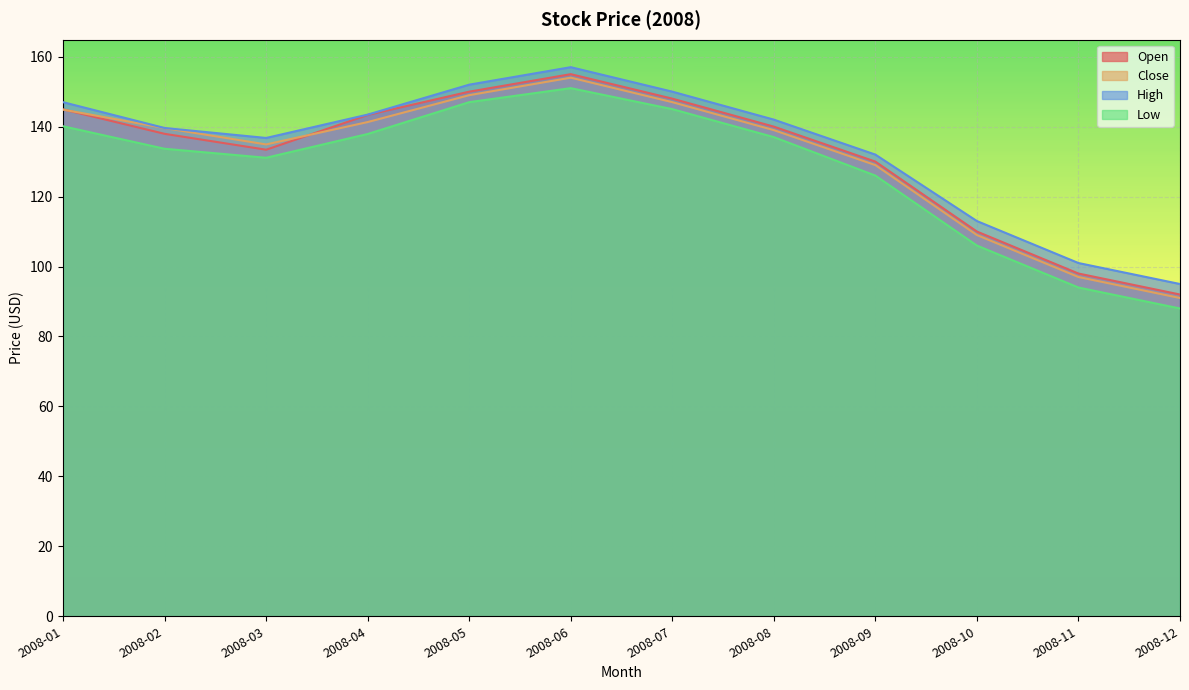

What is the spread (max minus min) of values at 2008-01?

6.9